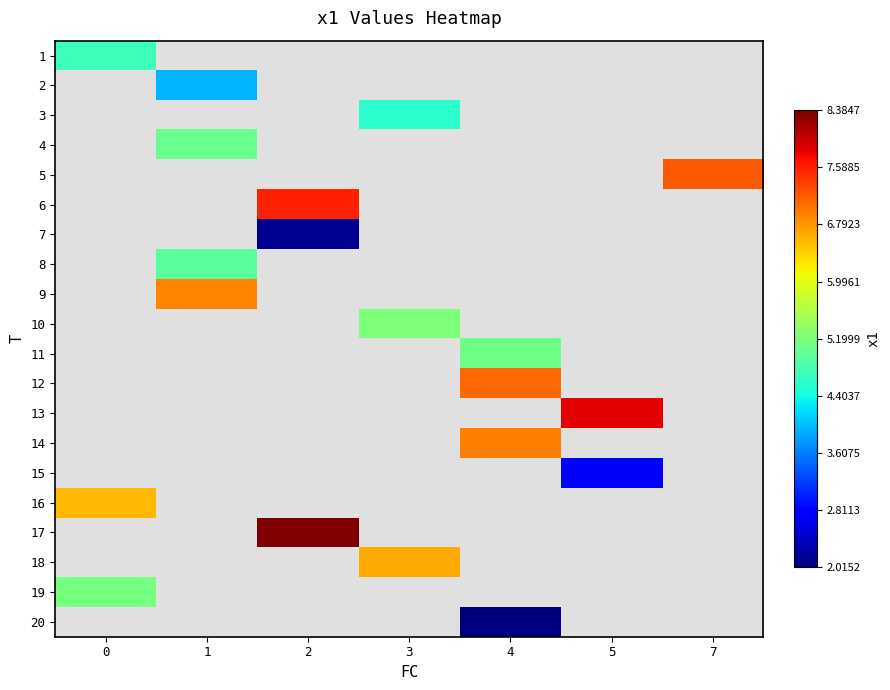

Is the value of 6 at 0 greater than the value of 7 at 2?

No